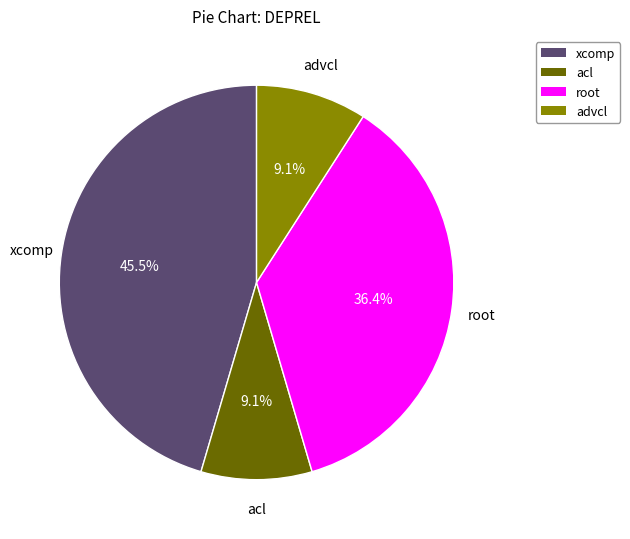

What is the largest slice in the pie chart?

xcomp